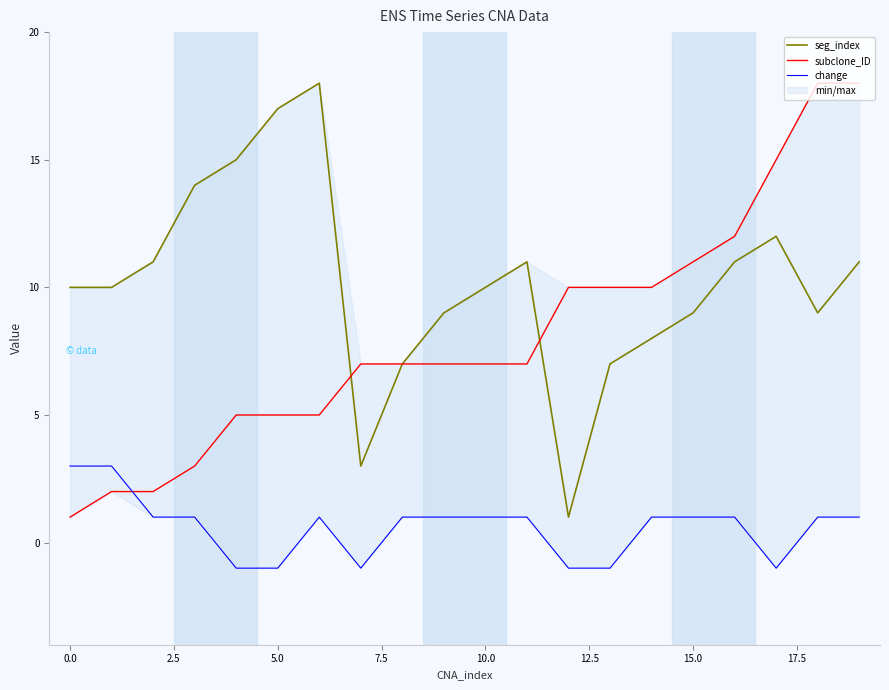

True or false: change and seg_index intersect in this chart.

False